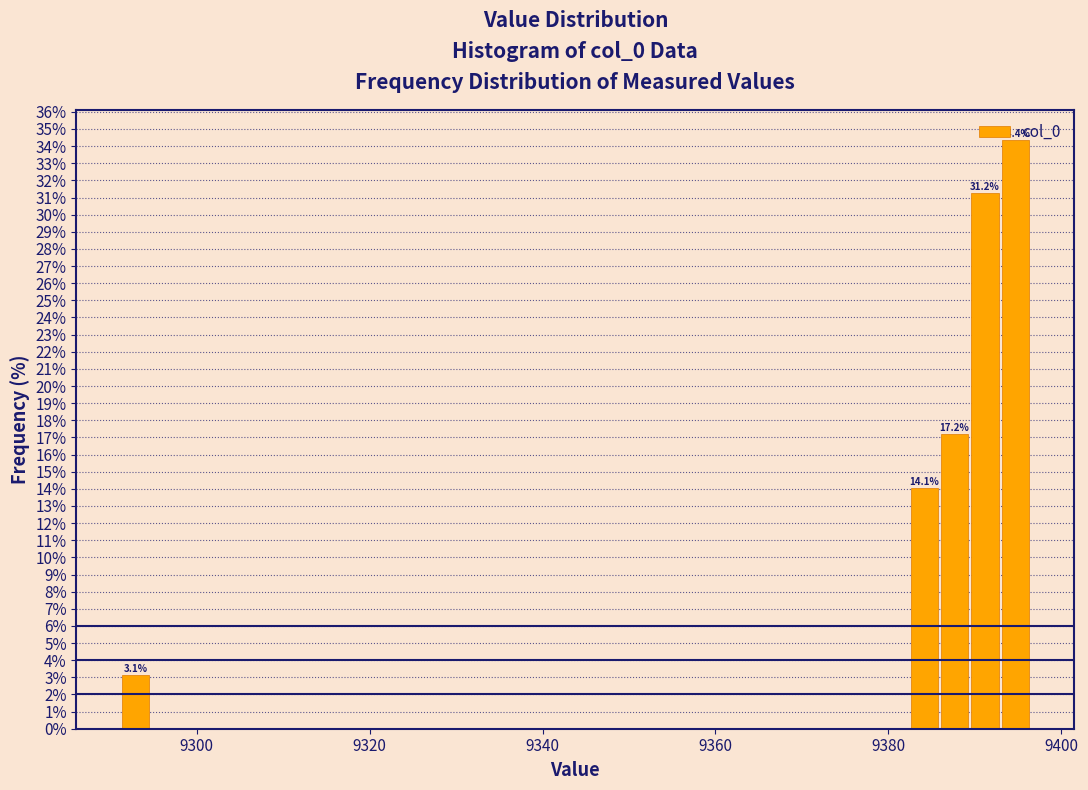

Read against the x-axis, roughly where is the centre of the tallest bar?

9394